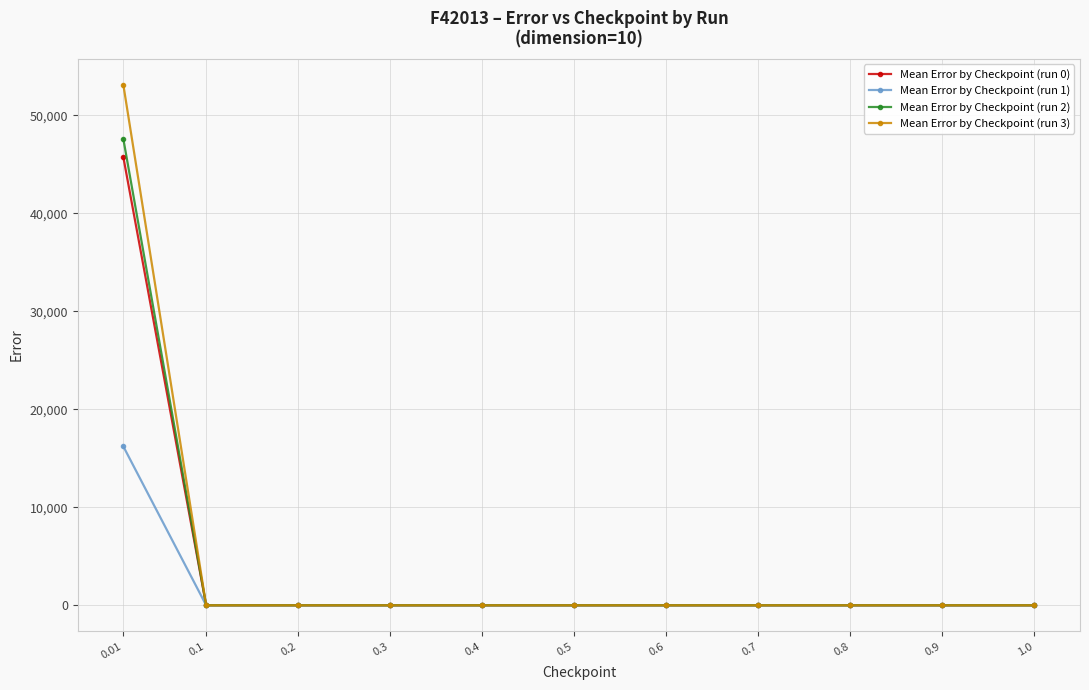

At which category is the sum across all series the highest?

0.01